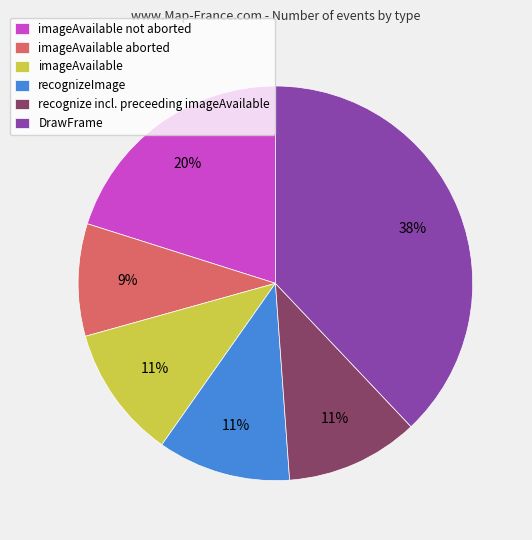

Which has a higher value, imageAvailable not aborted or DrawFrame?

DrawFrame